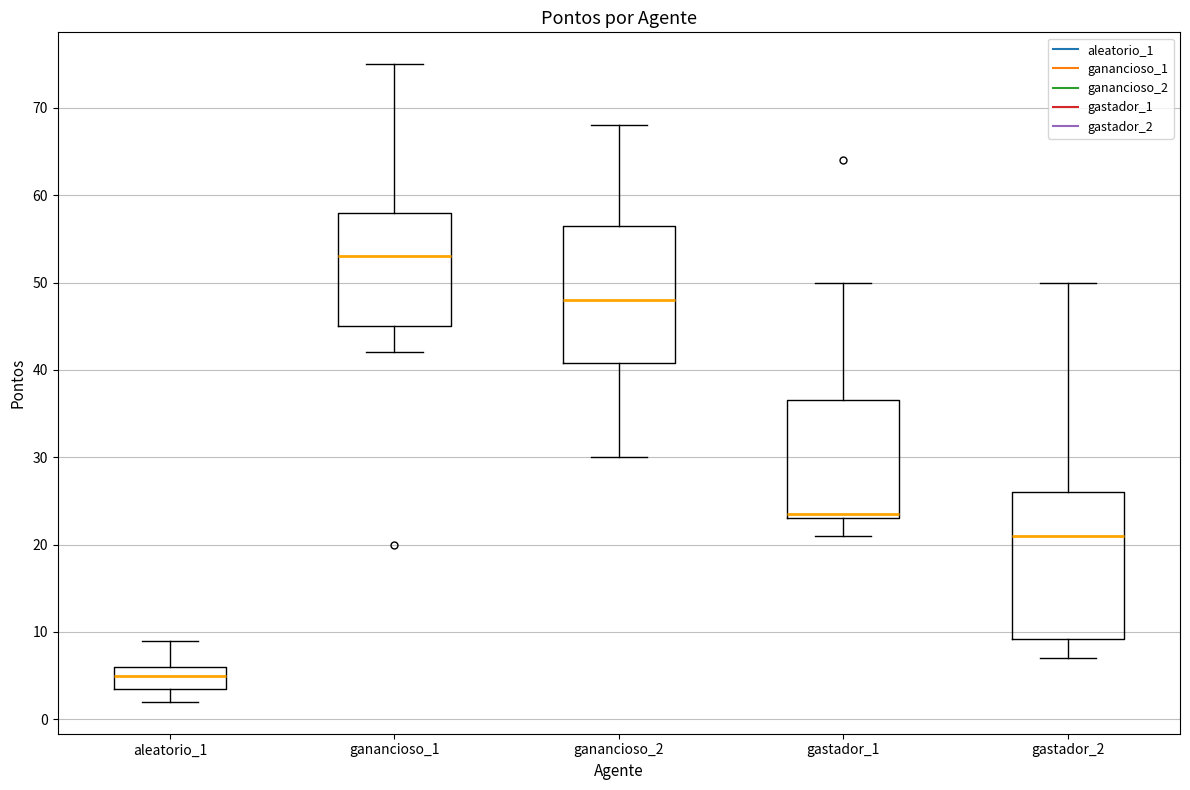

Which box's median line is the highest?

ganancioso_1